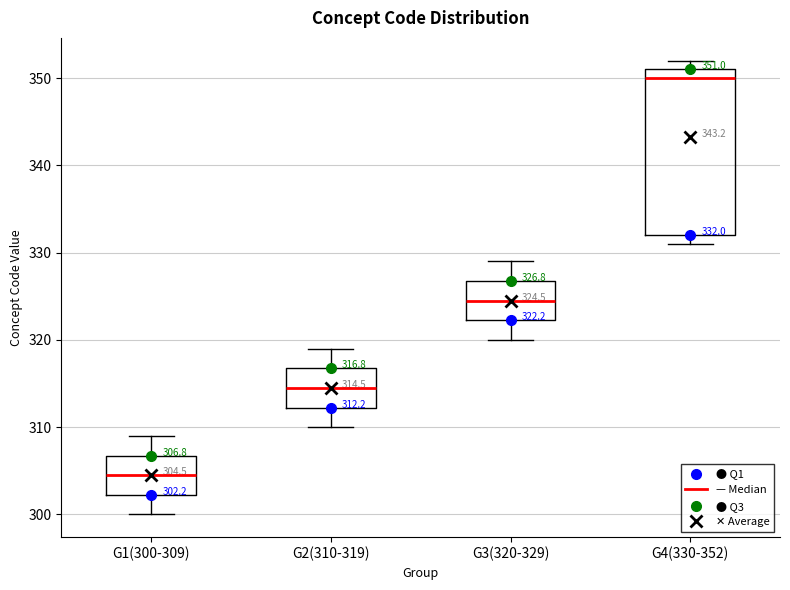

Which box's median line is the lowest?

G1(300-309)